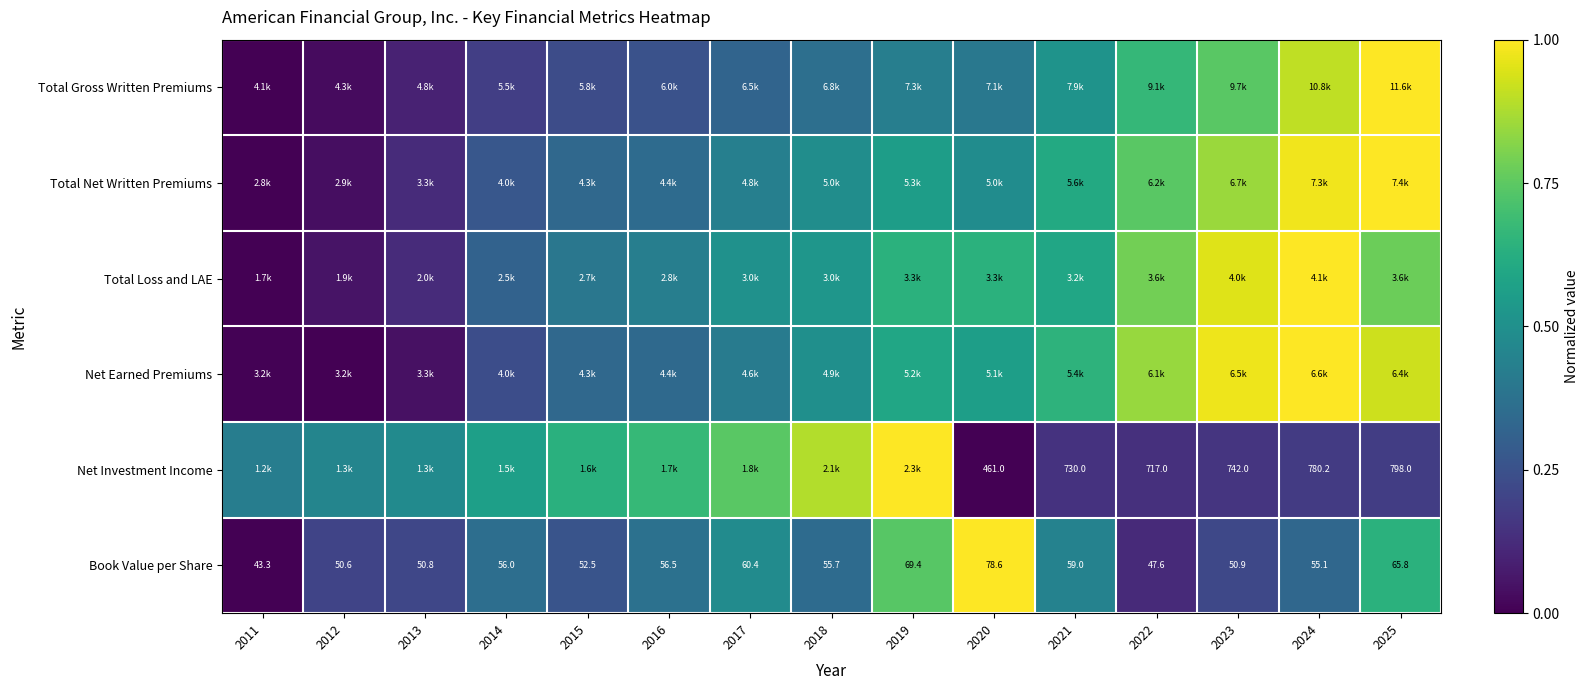

How many data points does each series have?

15